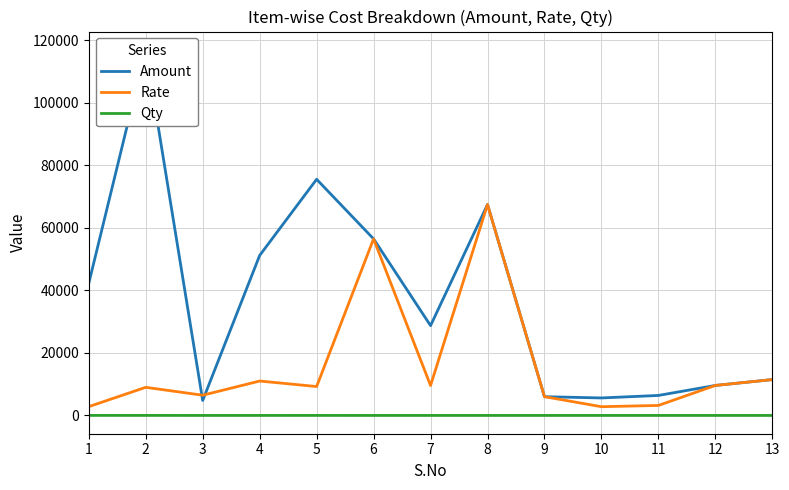

Which has a higher value, 11 or 13?

13